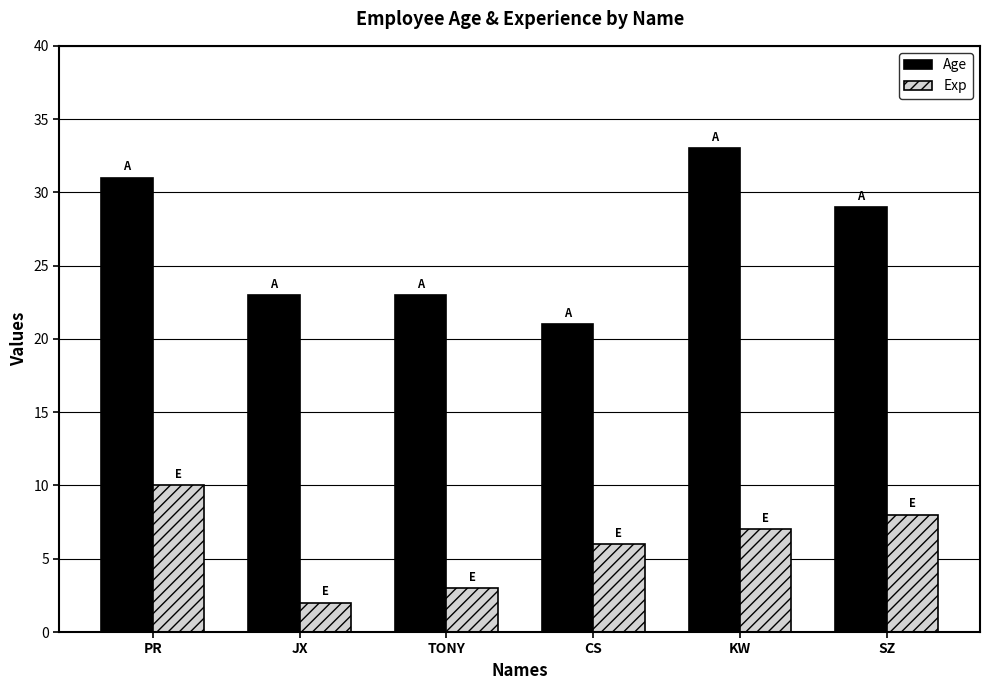

What is the maximum value for Exp?

10